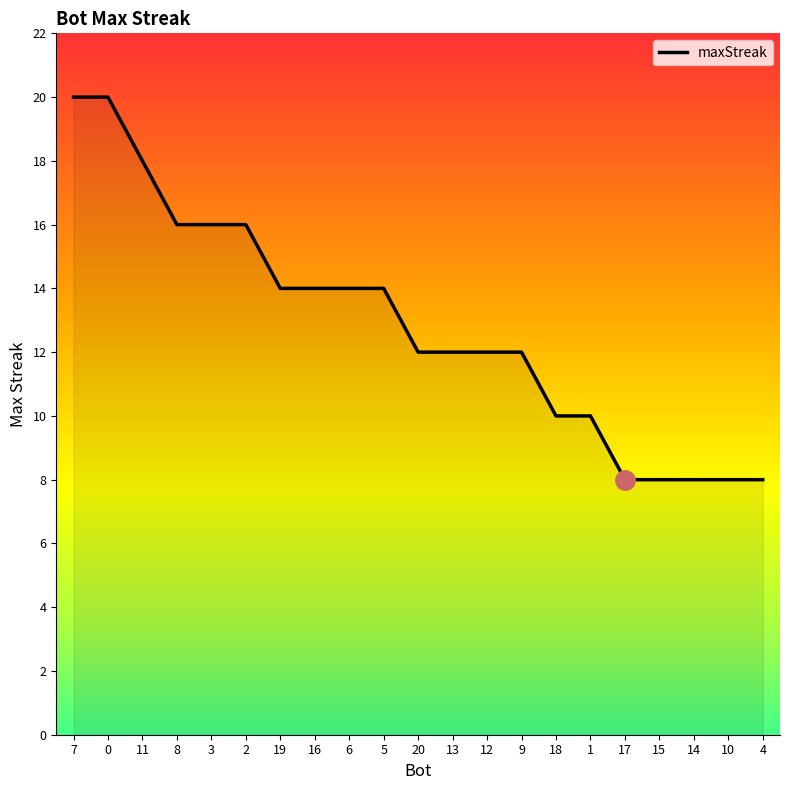

The chart shows a value of 23 at 16. True or false?

False